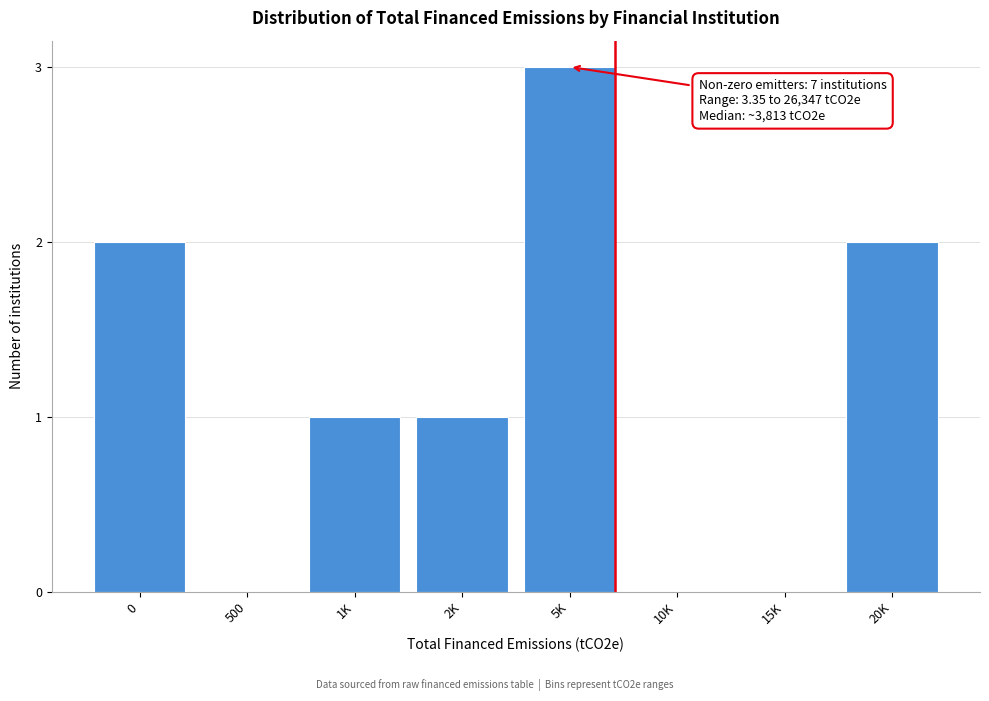

Reading right to left, extract all data points from this chart.

20K=2	15K=0	10K=0	5K=3	2K=1	1K=1	500=0	0=2